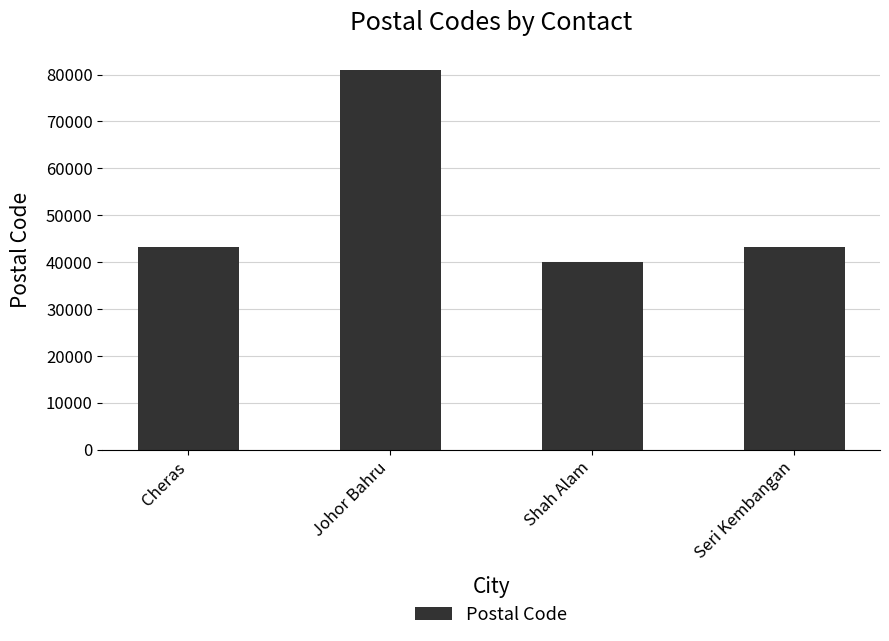

Which has a higher value, Johor Bahru or Cheras?

Johor Bahru